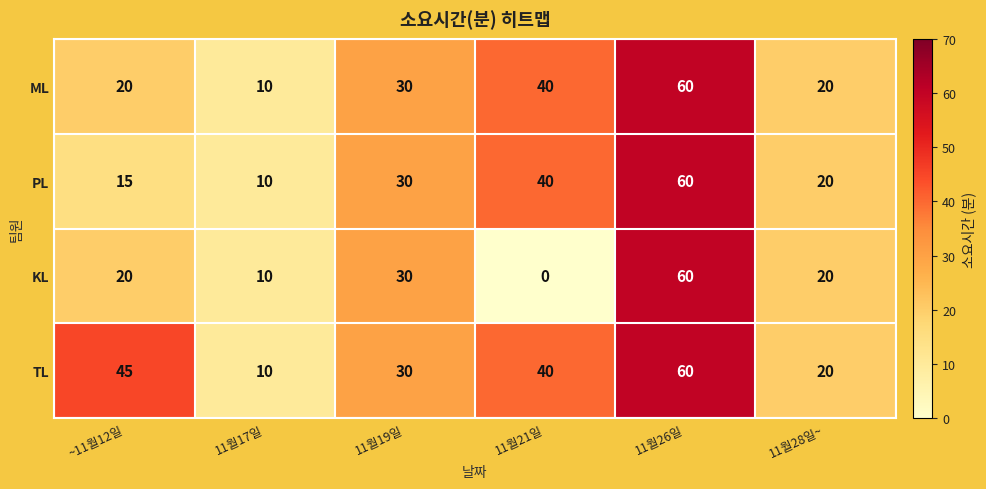

At which category is the sum across all series the highest?

11월26일